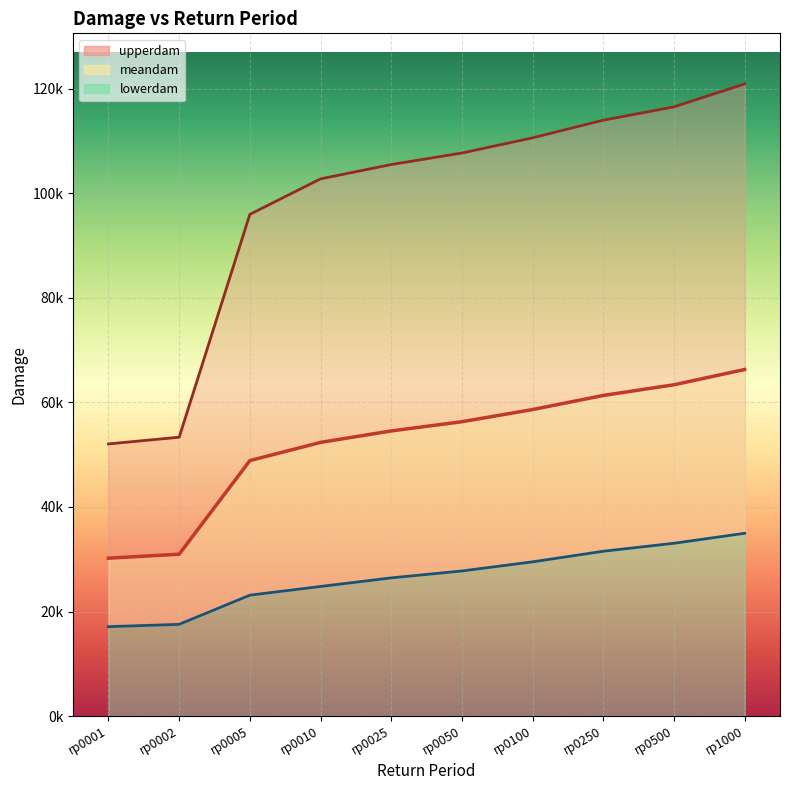

At which category does the chart reach its peak across all series?

rp1000